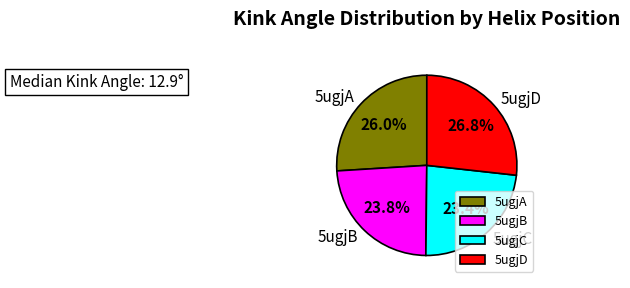

Combined, what portion of the pie is 5ugjB and 5ugjA?

49.8%